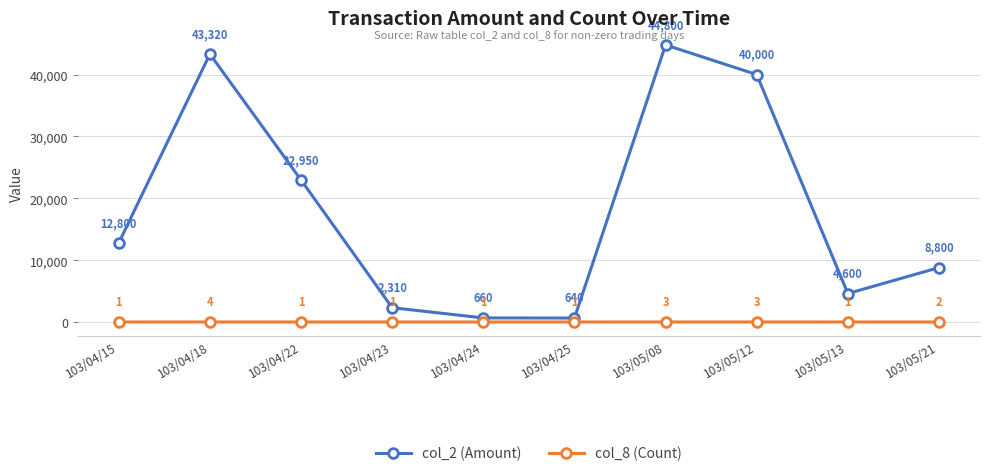

Which category has the highest value in the col_2 (Amount) series?

103/05/08